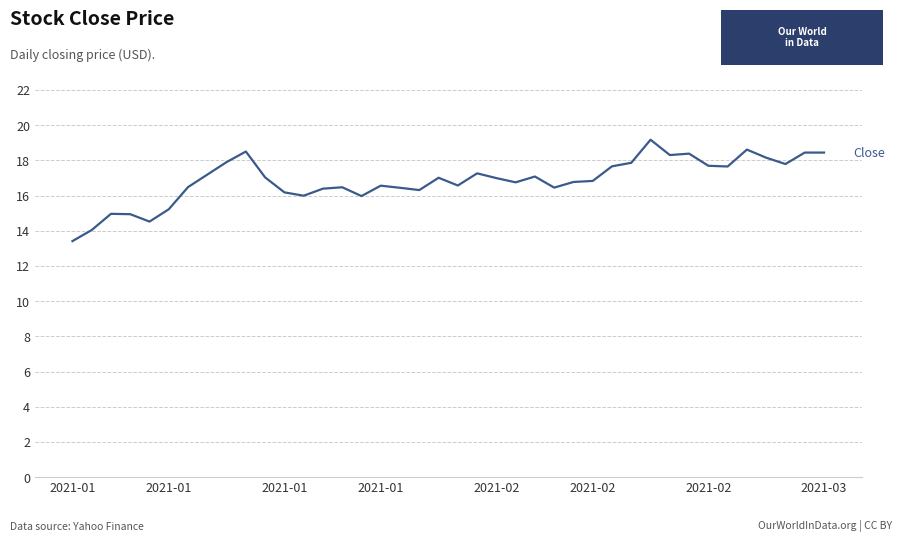

What is the smallest value displayed?

13.4